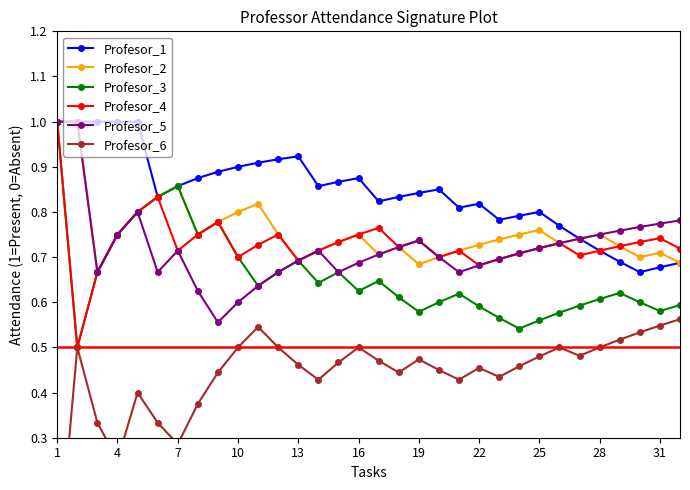

At which category is the sum across all series the highest?

1